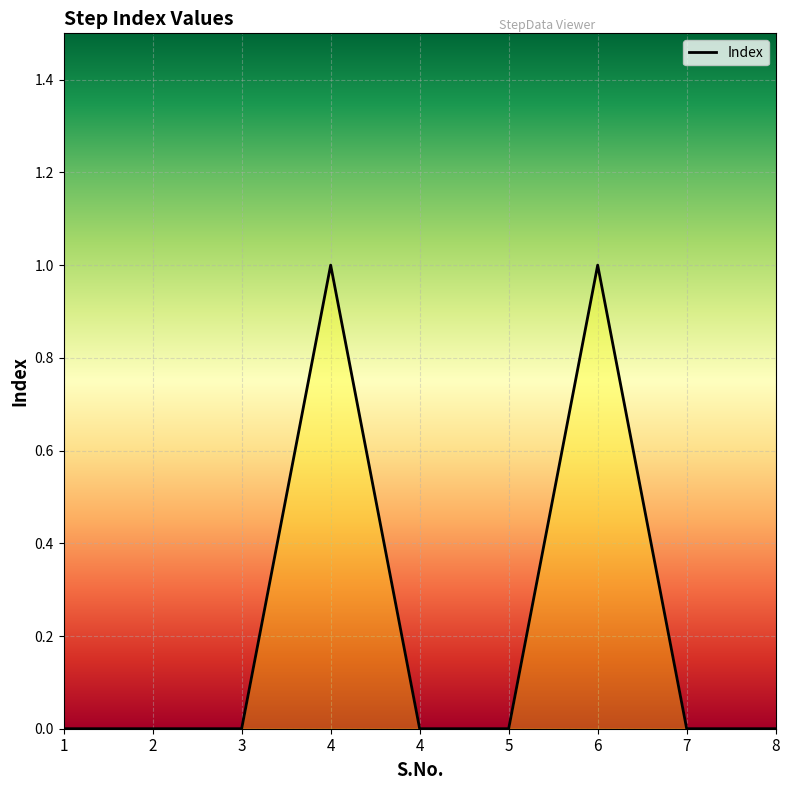

Rank the categories by value from lowest to highest.

1, 2, 3, 4, 5, 7, 8, 4, 6